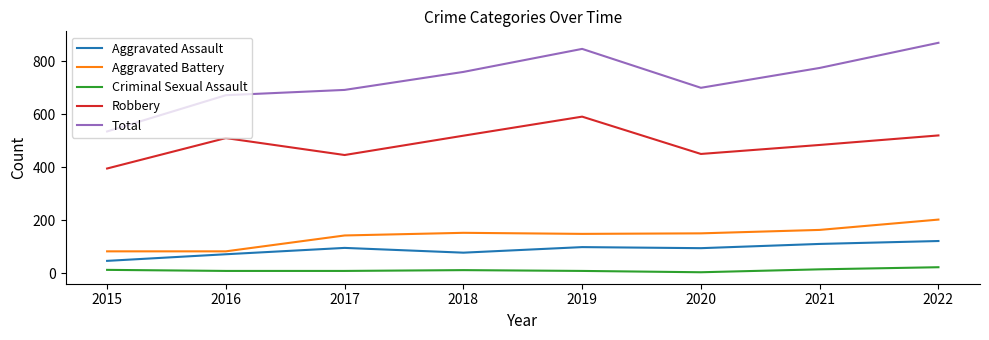

True or false: Robbery has a value of 255 at 2017.

False